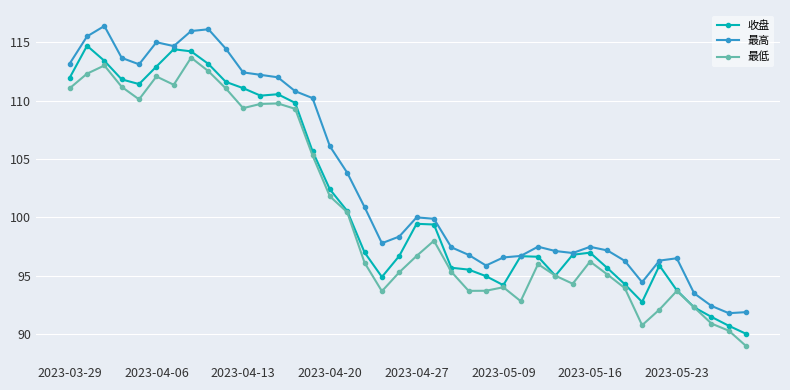

True or false: 最高 has more than 2 points higher than both neighbors.

True